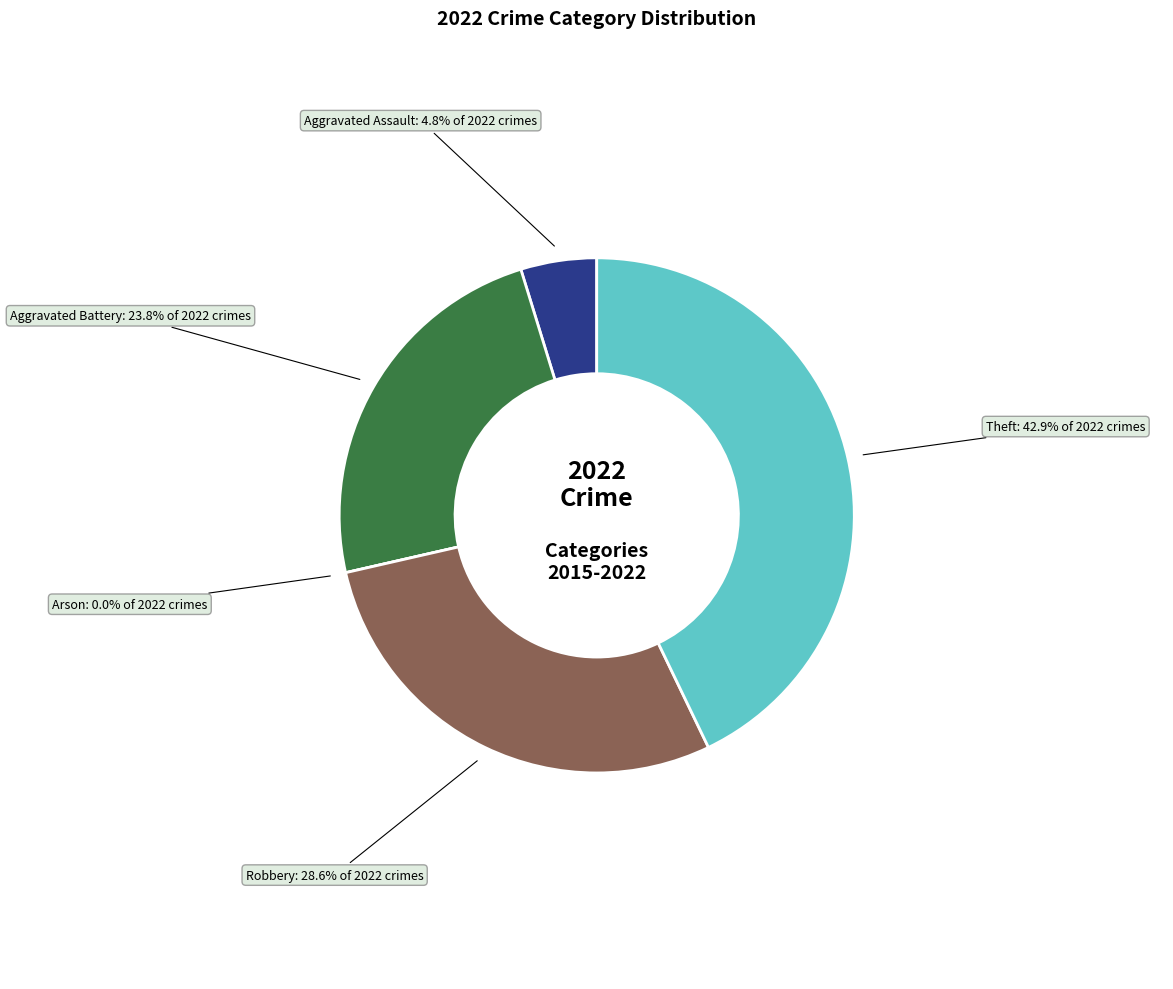

What percentage is the Theft slice, to the nearest percent?

43%